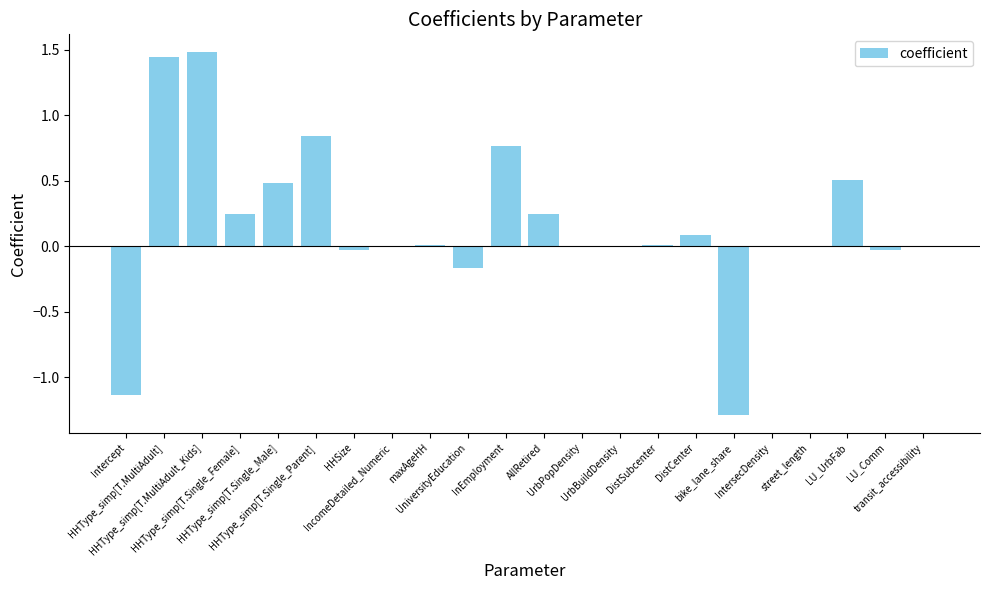

Between LU_UrbFab and LU_Comm, which is larger?

LU_UrbFab